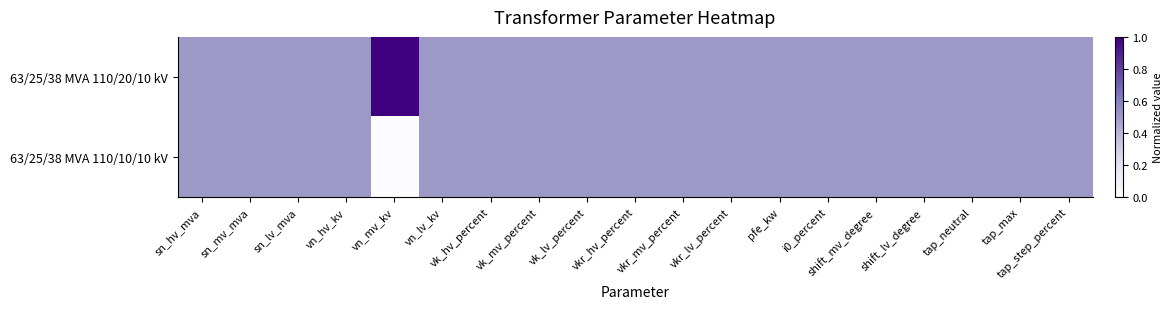

Rank the series by their average value, from highest to lowest.

63/25/38 MVA 110/20/10 kV, 63/25/38 MVA 110/10/10 kV